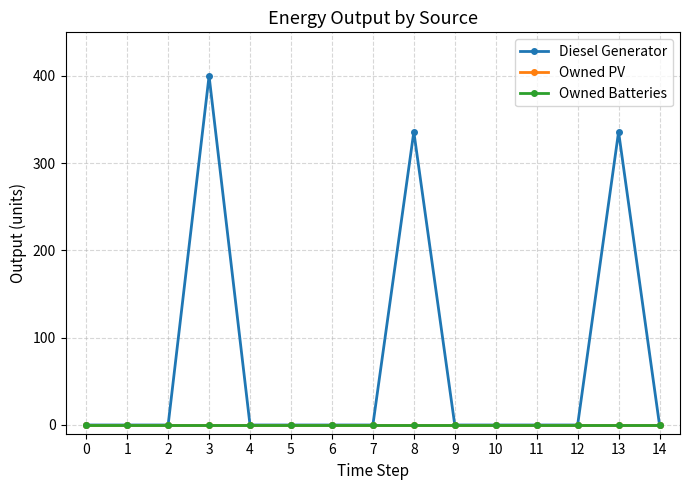

Is it true that Owned PV equals 0 at 9?

True